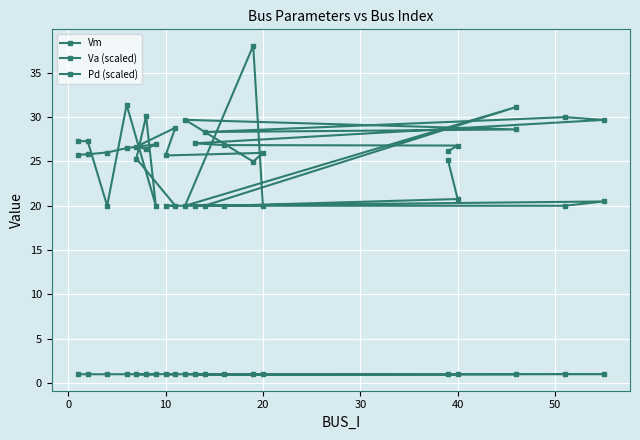

What are all the series names shown in the legend?

Vm, Va (scaled), Pd (scaled)